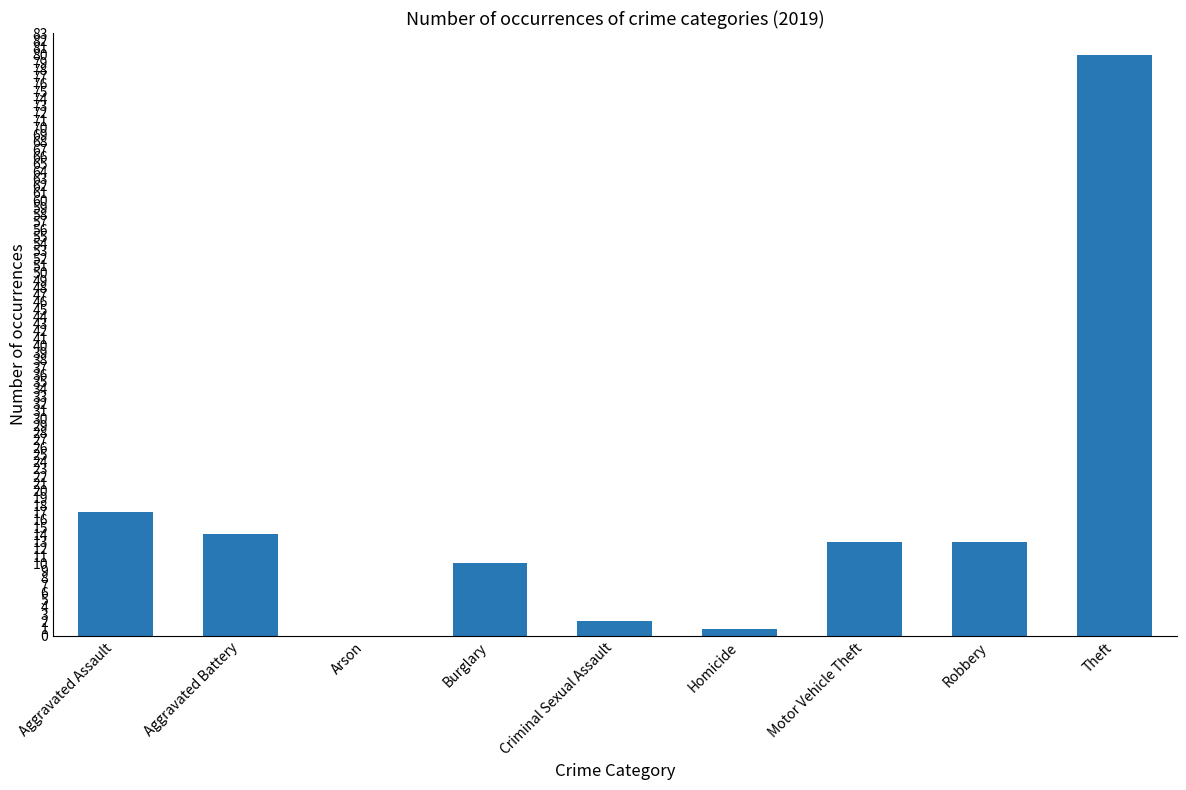

What is the change in value from Burglary to Criminal Sexual Assault?

-8